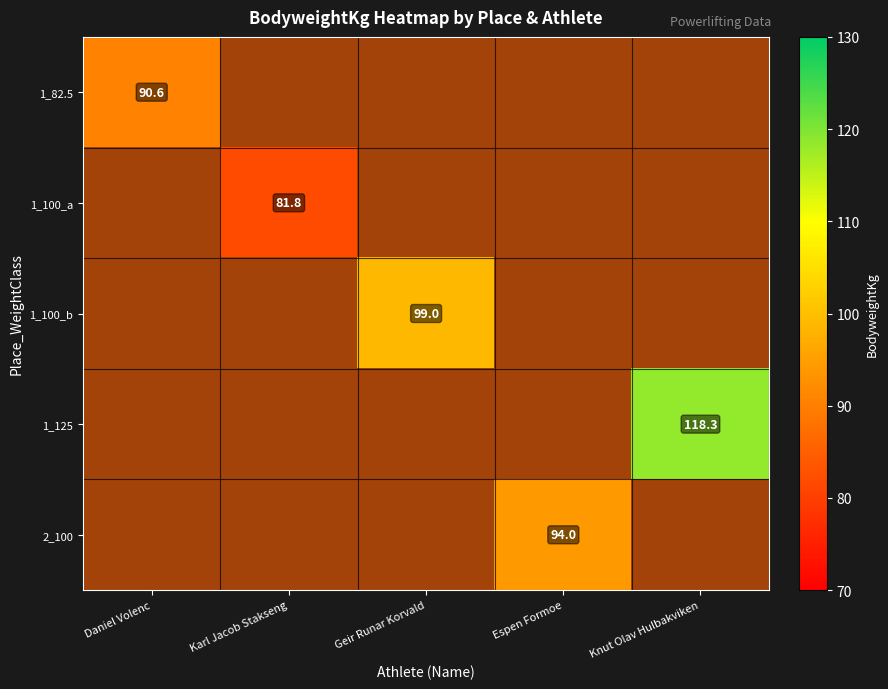

True or false: 2_100 has a value of 130.4 at Espen Formoe.

False